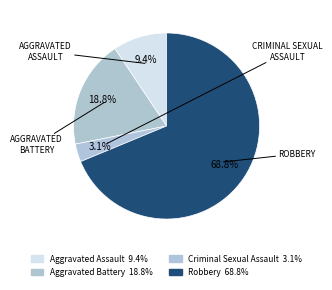

To the nearest percent, what portion does Robbery represent?

69%